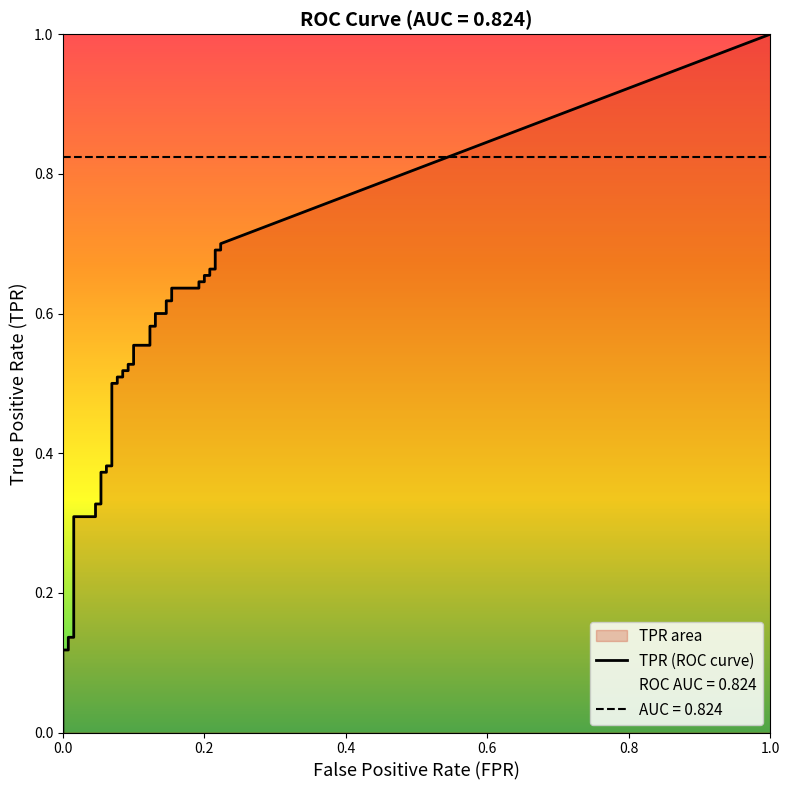

True or false: fpr has a value of 0.1 at 35.

False